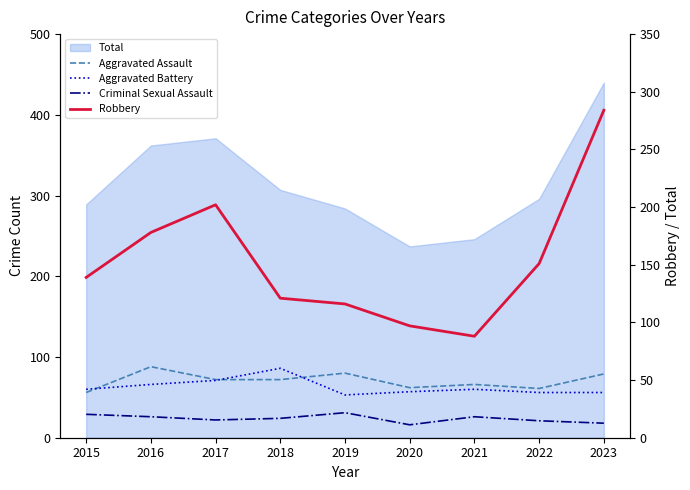

Is the value of Aggravated Battery at 2019 greater than the value of Aggravated Assault at 2017?

No